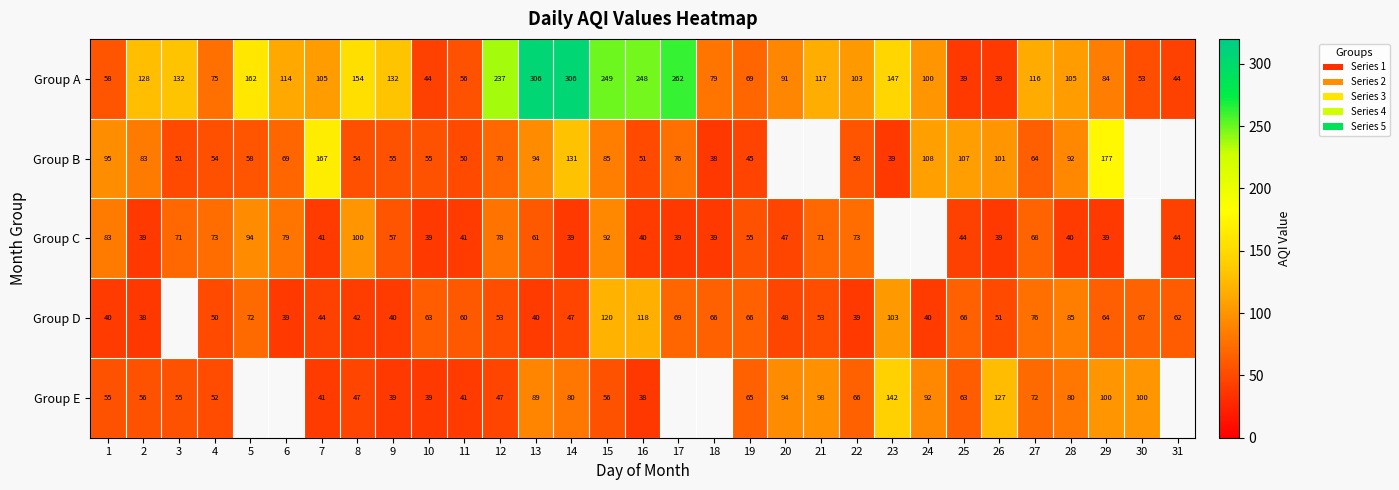

What is the difference between the Group E values at 25 and 14?

17